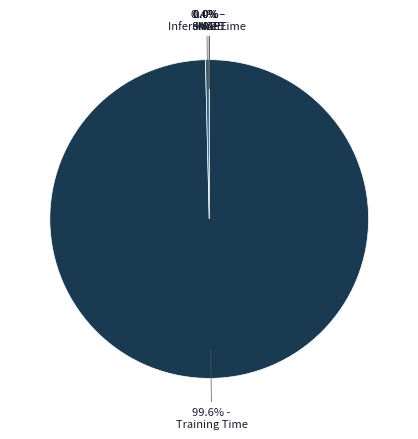

Is there a majority slice in this chart?

Yes